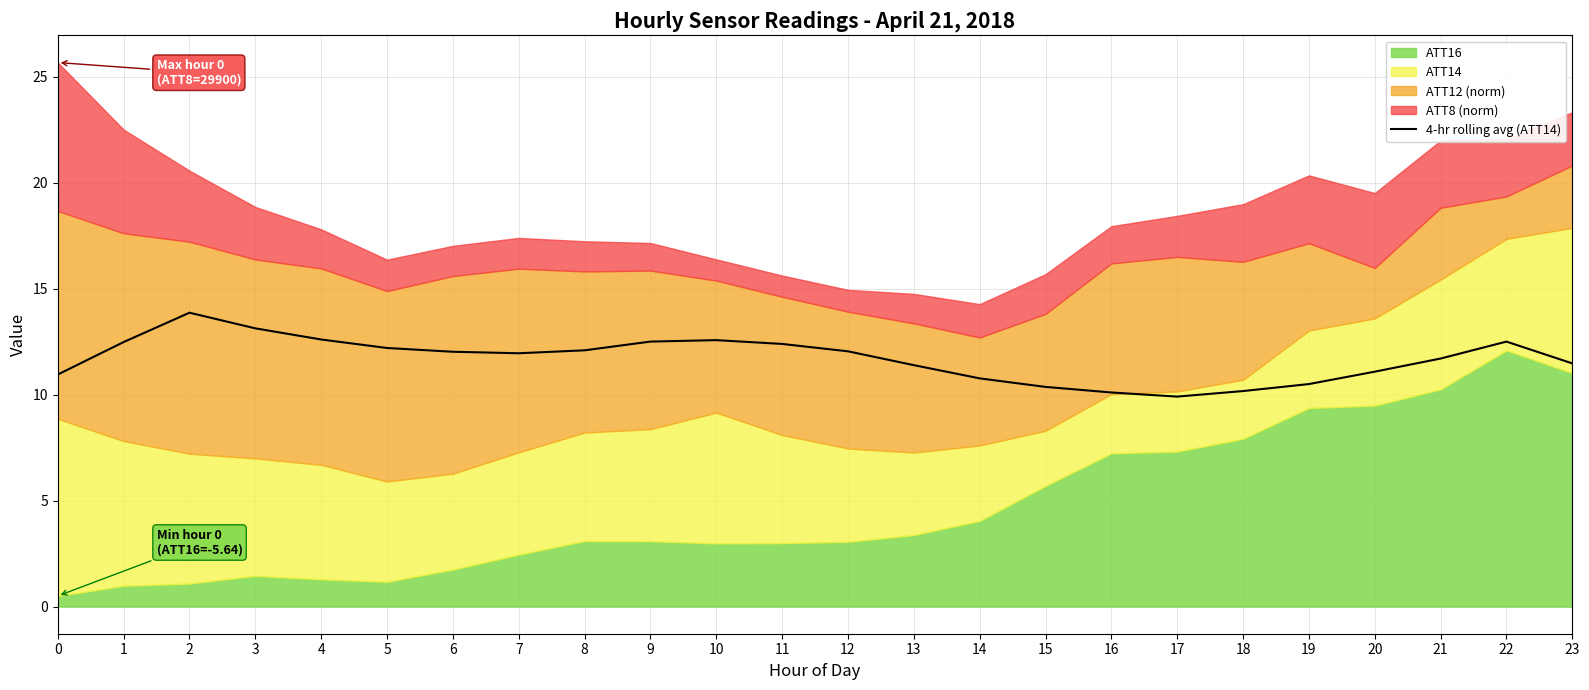

What is the difference between the maximum and minimum values?

4.0